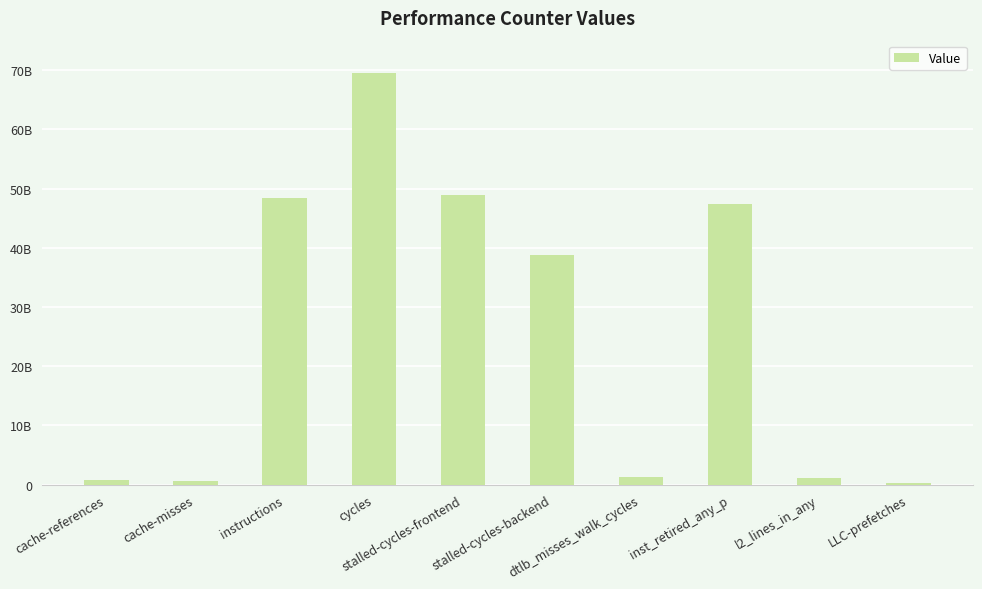

Reading left to right, list all the values displayed in this chart.

783188657	632287520	48490066812	69463455434	48885991768	38731760792	1325603066	47450597344	1112700468	332044127